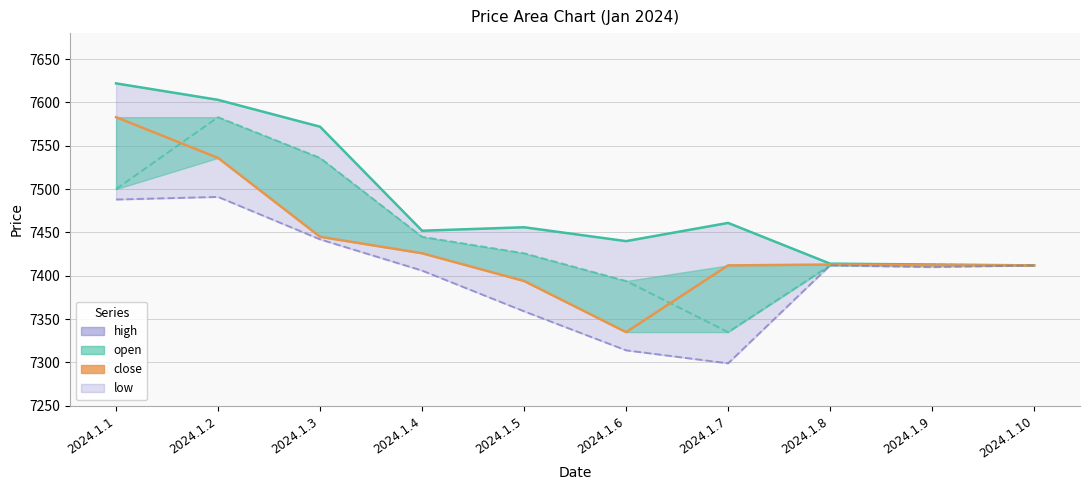

What is the total value across all series at 2024.1.5?

14850